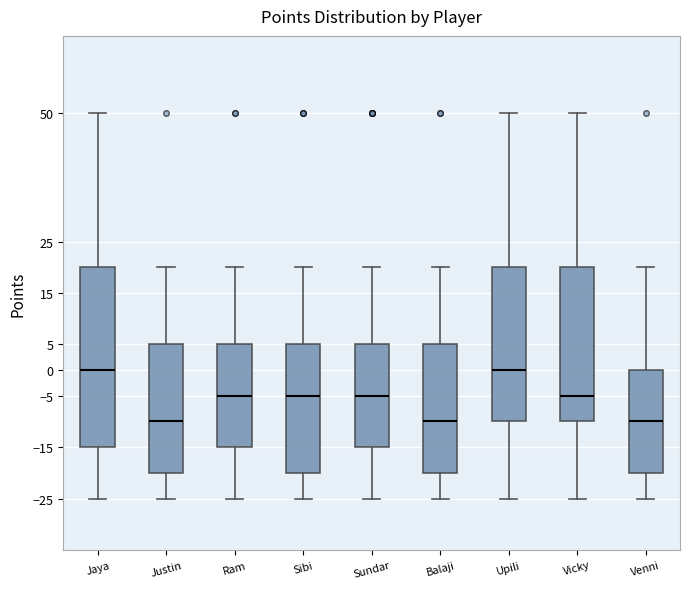

Reading left to right, transcribe this box plot: for each box, give where its median line is, the range the box spans, and where its two whiskers end, as read against the y-axis. The values are not printed on the chart, so give them approximately, as read against the axis.

Jaya: median 0, box -15 to 20, whiskers -25 to 50
Justin: median -10, box -20 to 5, whiskers -25 to 20
Ram: median -5, box -15 to 5, whiskers -25 to 20
Sibi: median -5, box -20 to 5, whiskers -25 to 20
Sundar: median -5, box -15 to 5, whiskers -25 to 20
Balaji: median -10, box -20 to 5, whiskers -25 to 20
Upili: median 0, box -10 to 20, whiskers -25 to 50
Vicky: median -5, box -10 to 20, whiskers -25 to 50
Venni: median -10, box -20 to 0, whiskers -25 to 20